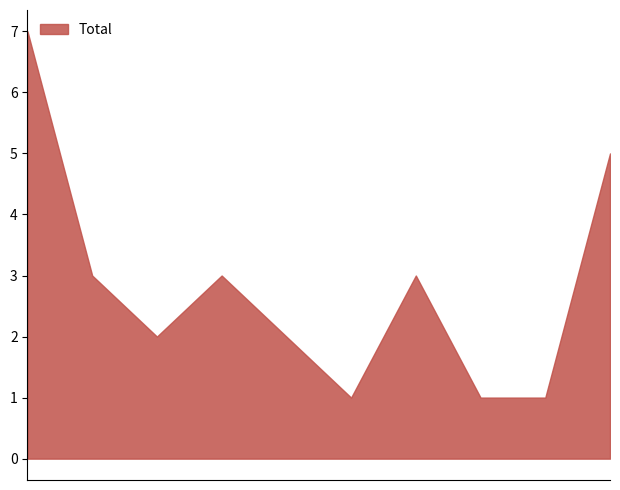

What is the value of the 5th point from the left?

2